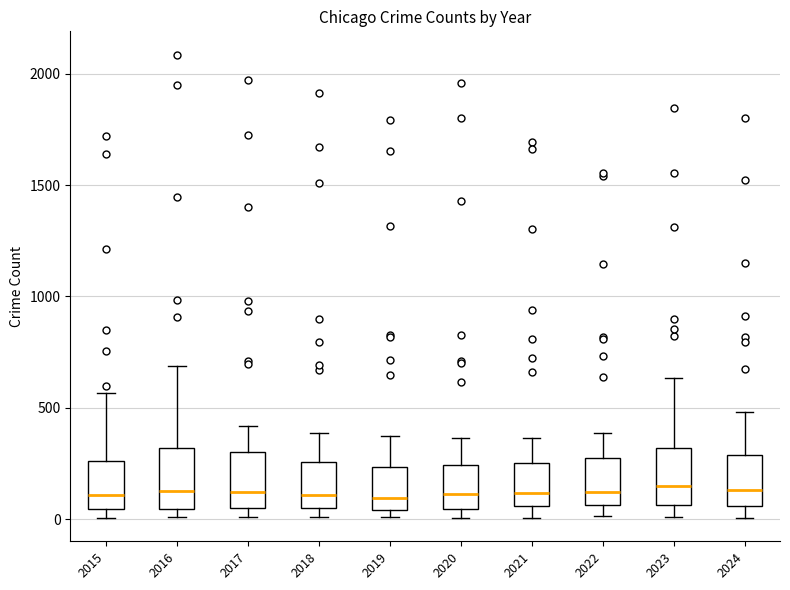

Reading left to right, transcribe this box plot: for each box, give where its median line is, the range the box spans, and where its two whiskers end, as read against the y-axis. The values are not printed on the chart, so give them approximately, as read against the axis.

2015: median 100, box 50 to 250, whiskers 0 to 550
2016: median 150, box 50 to 300, whiskers 0 to 700
2017: median 100, box 50 to 300, whiskers 0 to 400
2018: median 100, box 50 to 250, whiskers 0 to 400
2019: median 100, box 50 to 250, whiskers 0 to 400
2020: median 100, box 50 to 250, whiskers 0 to 350
2021: median 100, box 50 to 250, whiskers 0 to 350
2022: median 100, box 50 to 250, whiskers 0 to 400
2023: median 150, box 50 to 300, whiskers 0 to 650
2024: median 150, box 50 to 300, whiskers 0 to 500